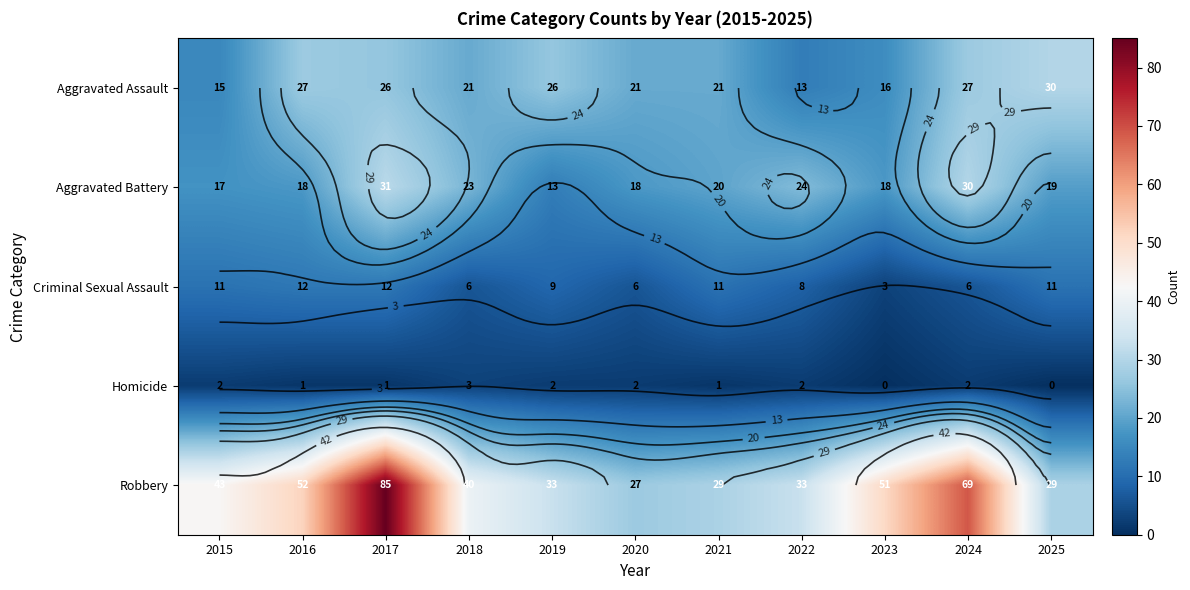

Is it true that Aggravated Battery equals 6 at 2020?

False